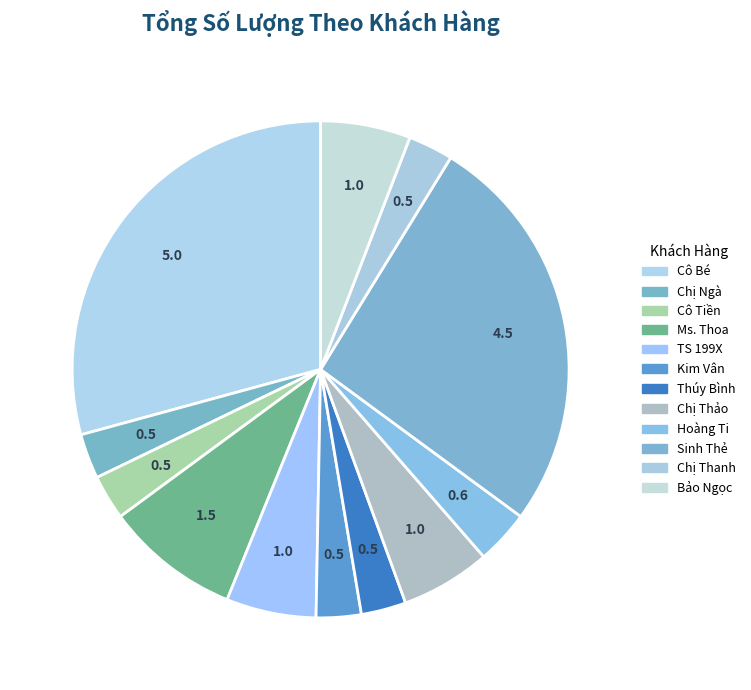

Count the number of slices in the pie.

12